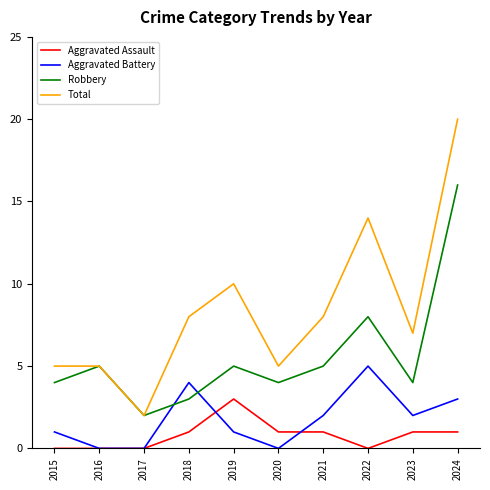

True or false: Robbery and Aggravated Battery cross at least once.

True